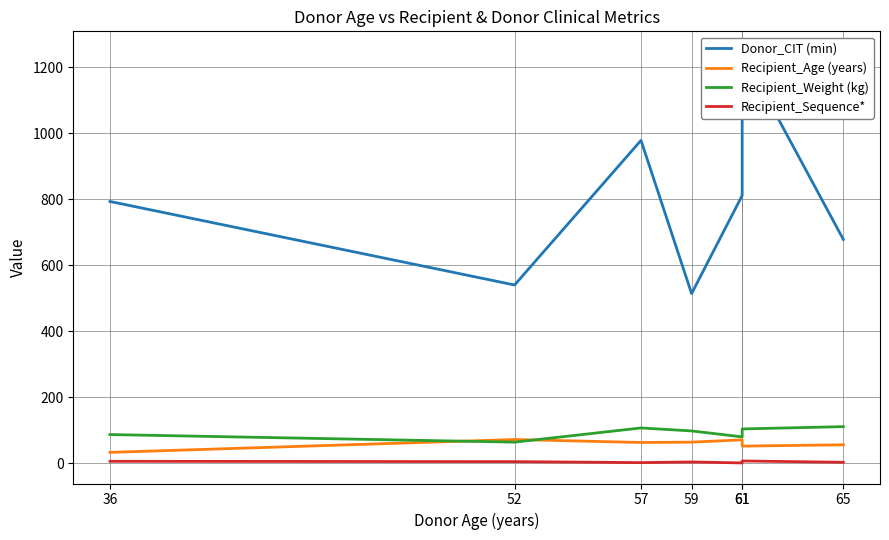

Where is the first local minimum for Donor_CIT (min)?

52